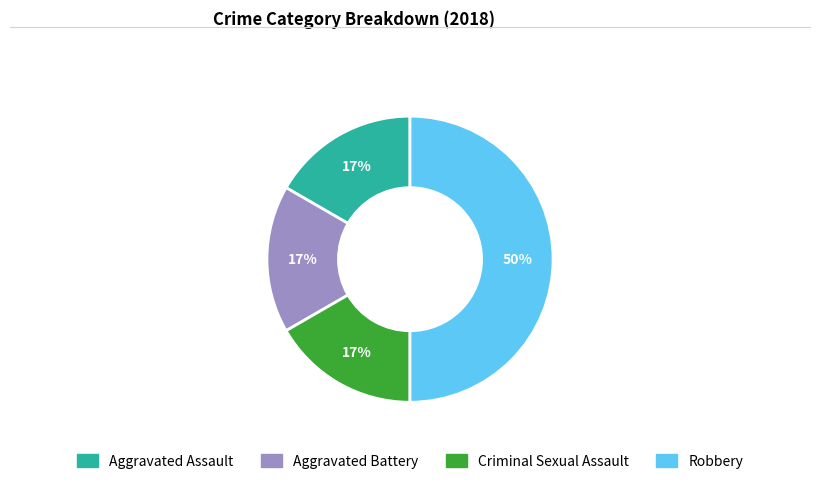

True or false: Robbery accounts for 65% of the total.

False